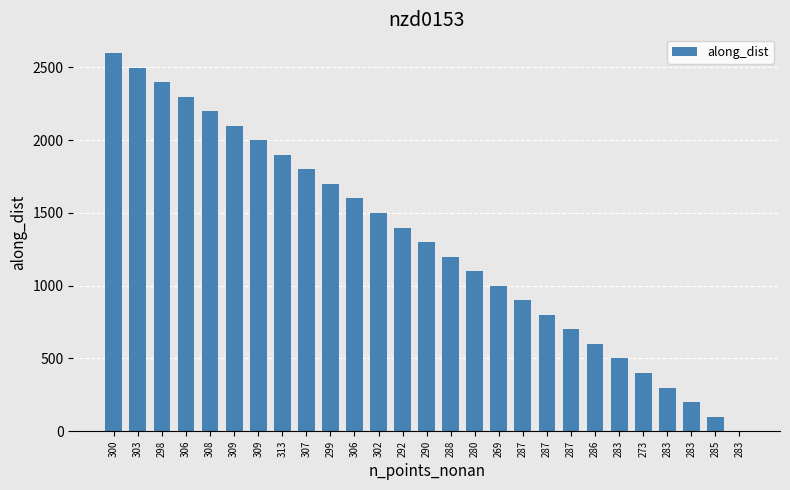

Rank the categories by value from lowest to highest.

283, 285, 283, 283, 273, 283, 286, 287, 287, 287, 269, 280, 288, 290, 292, 302, 306, 299, 307, 313, 309, 309, 308, 306, 298, 303, 300